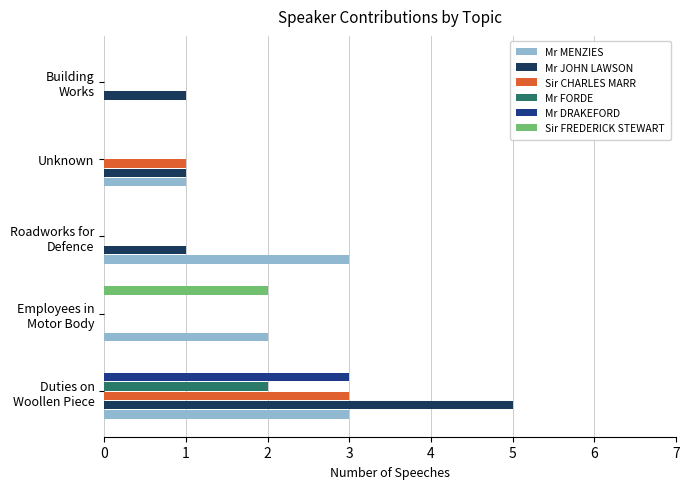

What is the sum of all Sir CHARLES MARR values?

4